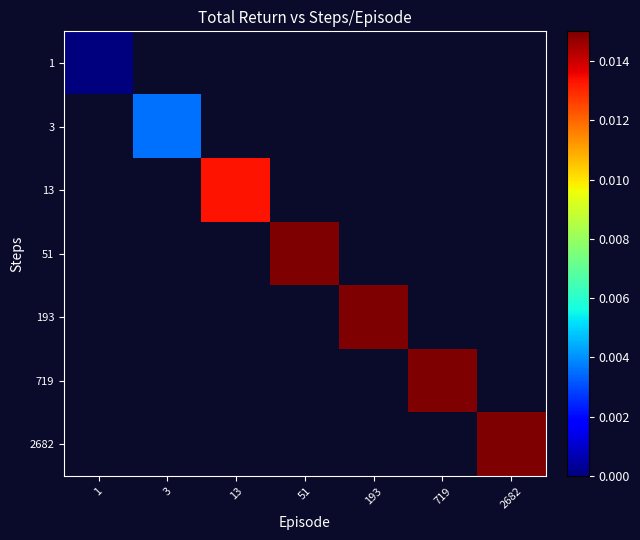

Between 1 and 719, which is larger?

719